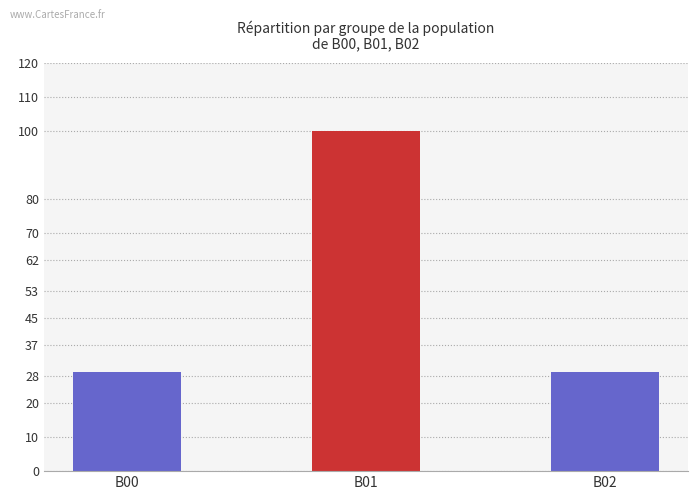

What is the value of the 1st bar from the left?

29